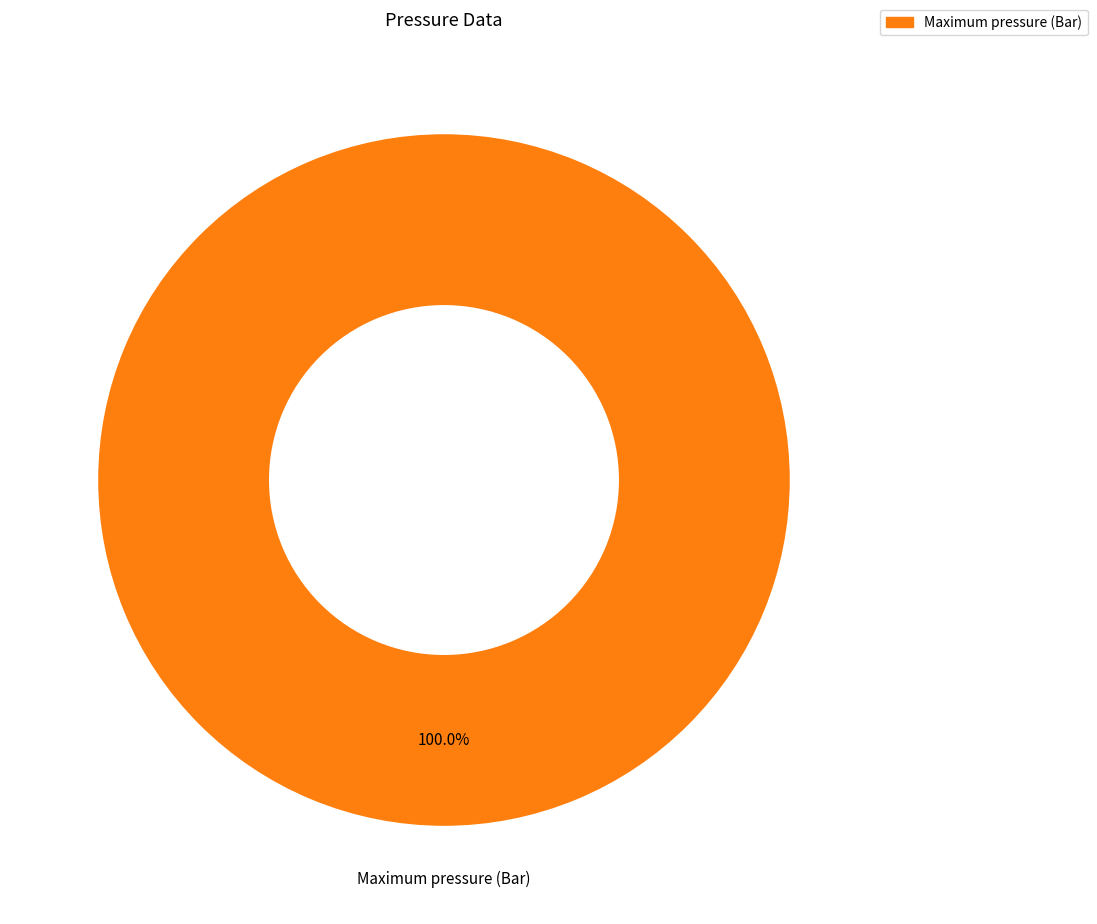

Is there a majority slice in this chart?

Yes